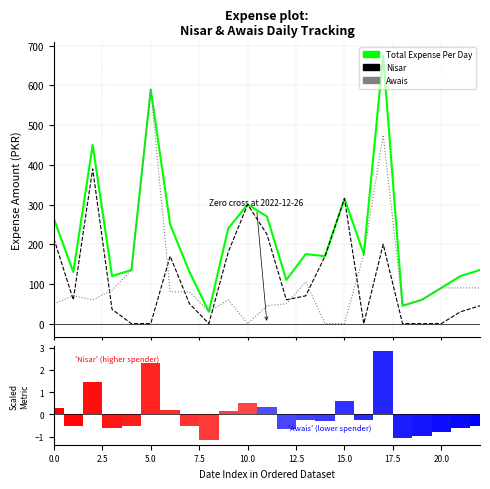

What is the average value of the Awais Expense series?

107